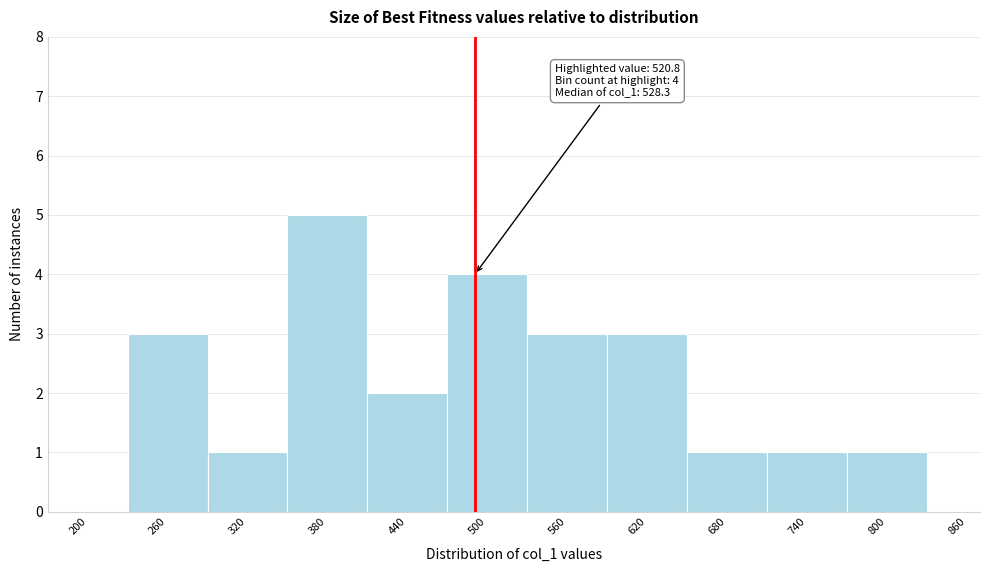

Reading left to right, list all the values displayed in this chart.

200=0	260=3	320=1	380=5	440=2	500=4	560=3	620=3	680=1	740=1	800=1	860=0